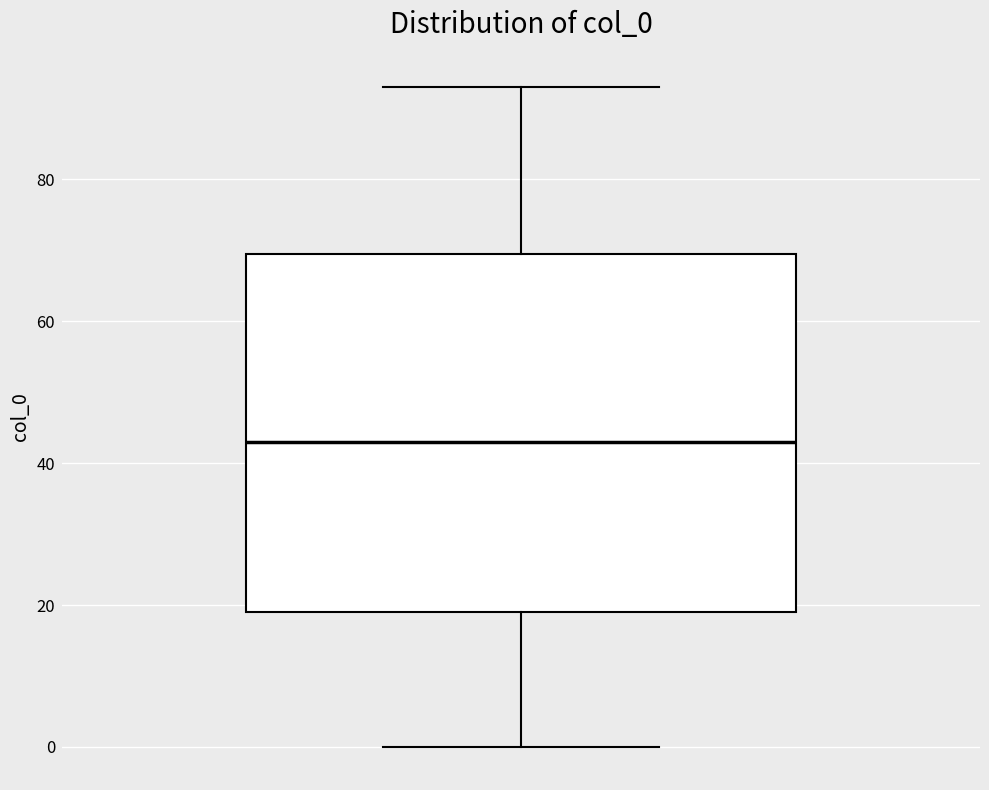

Where does the lower whisker of the box end on the y-axis? The values are not printed on the chart, so give them approximately, as read against the axis.

0